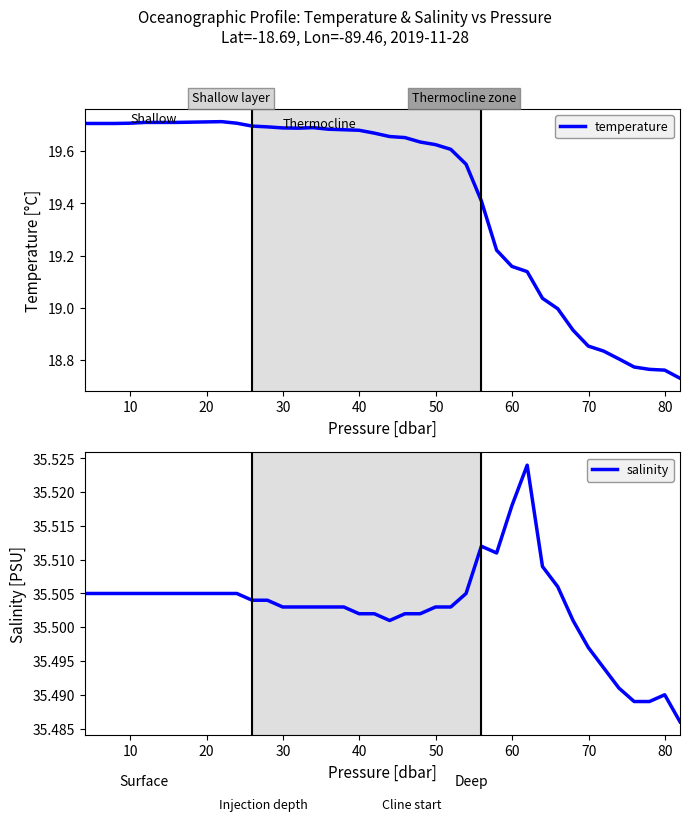

How many series are shown in this chart?

2